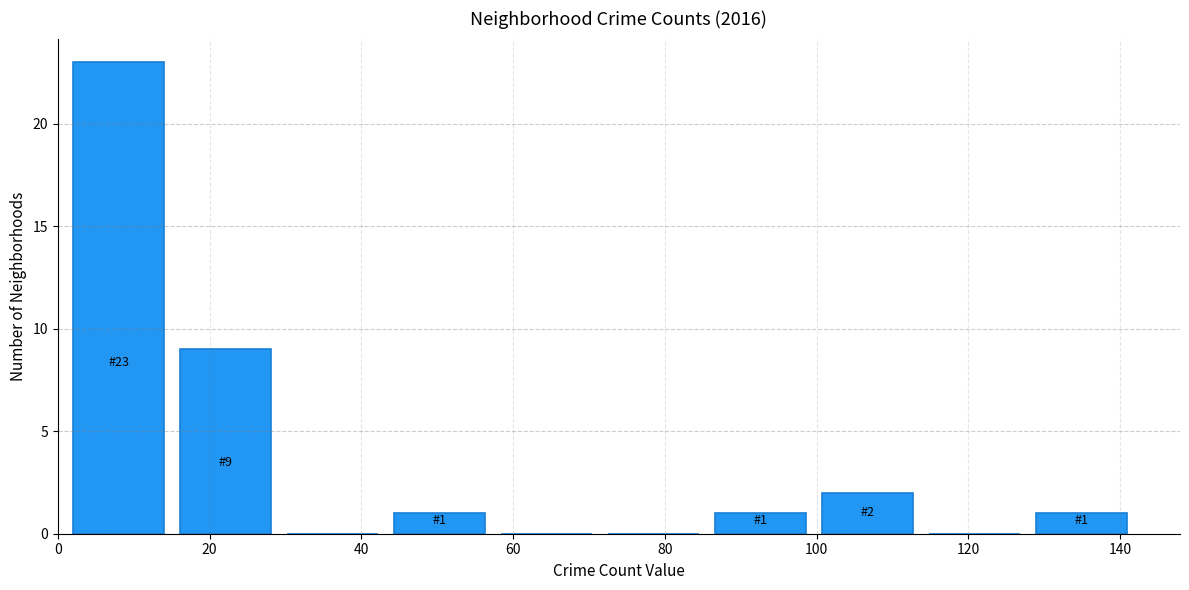

Which range on the x-axis has the tallest bar?

2 to 16